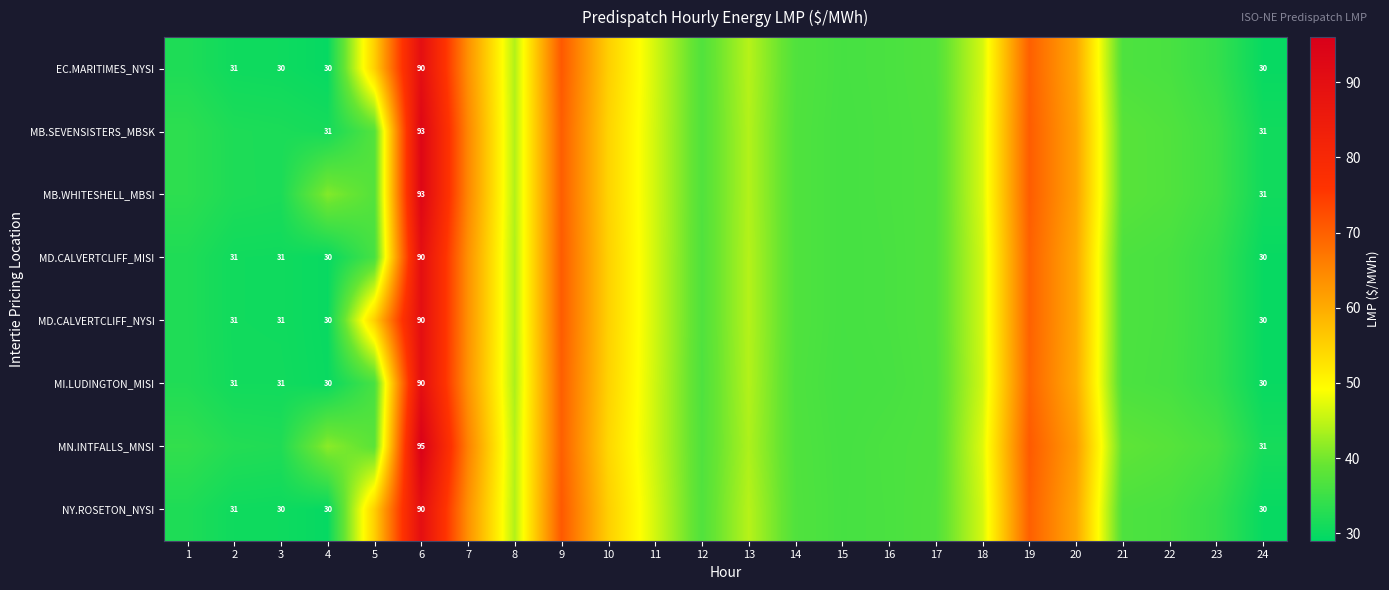

What is the difference between the highest and lowest values at 8?

0.6